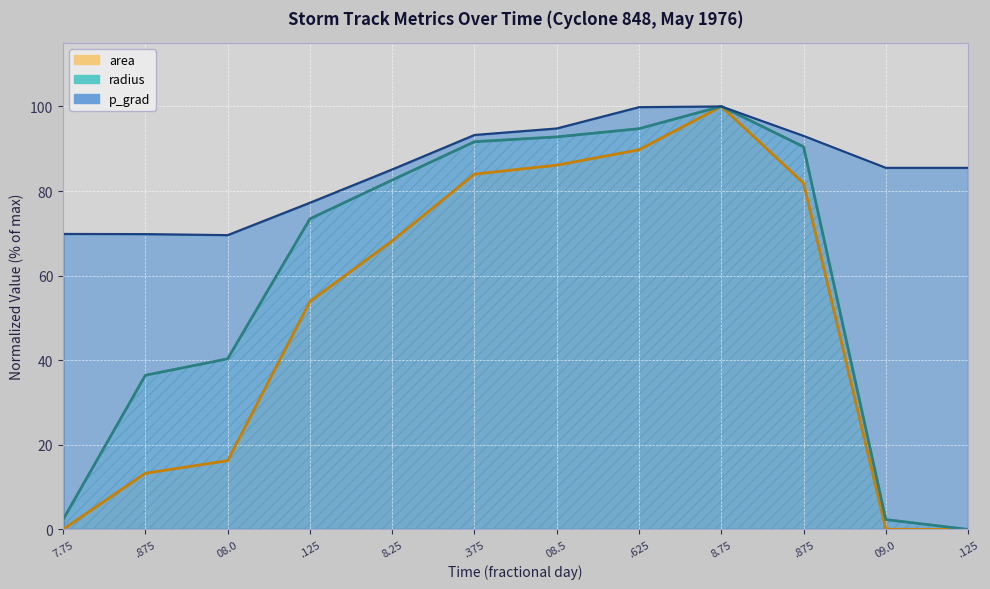

What is the difference between the p_grad values at 27908.875 and 27907.875?

23.2